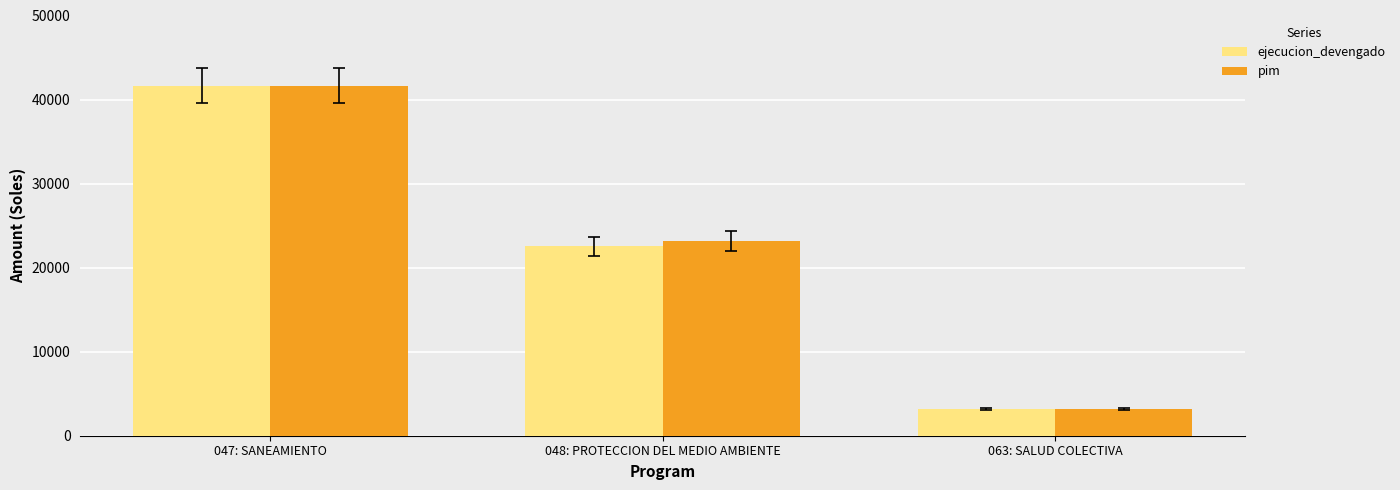

What is the difference between the highest and lowest values at 047: SANEAMIENTO?

2